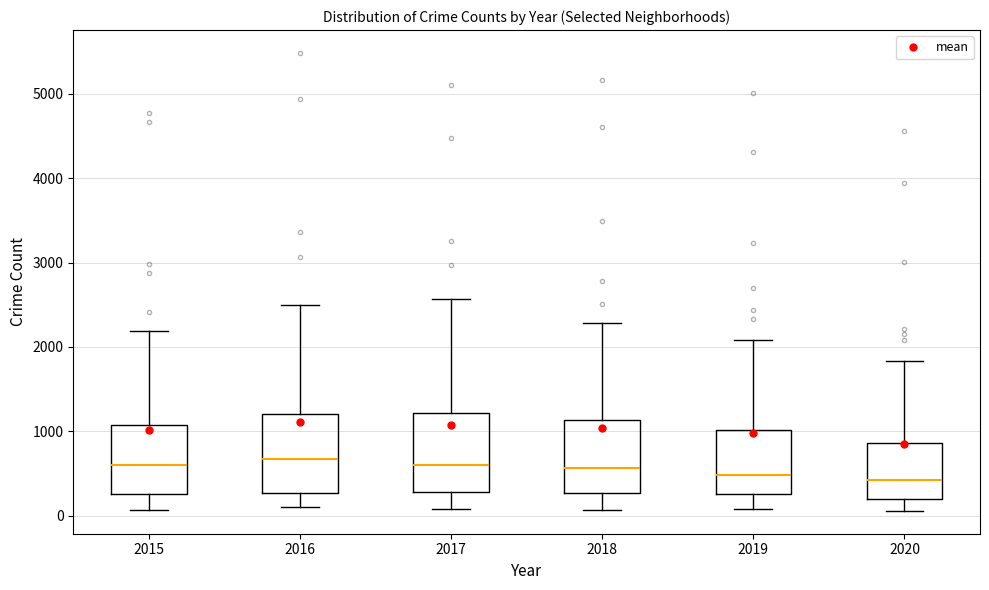

Where does the lower whisker of the box at x = 2015 end on the y-axis? The values are not printed on the chart, so give them approximately, as read against the axis.

100